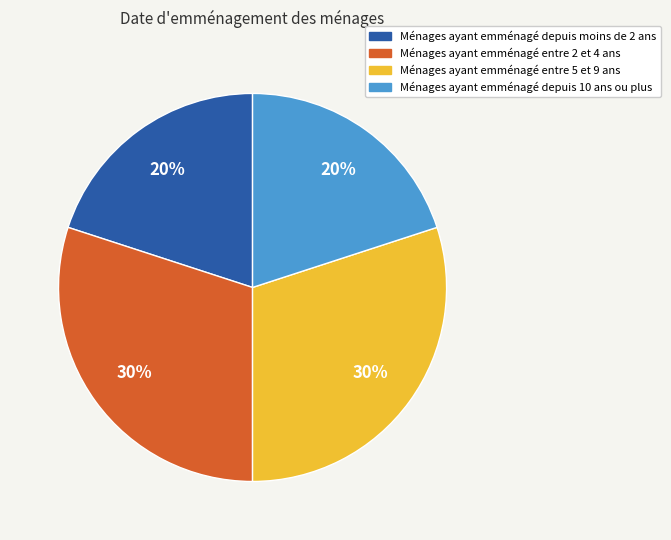

To the nearest percent, what is the difference between the largest and smallest slice percentages?

10%